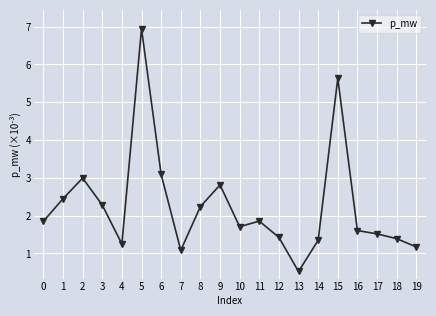

What is the difference between the values at 1 and 18?

1.1